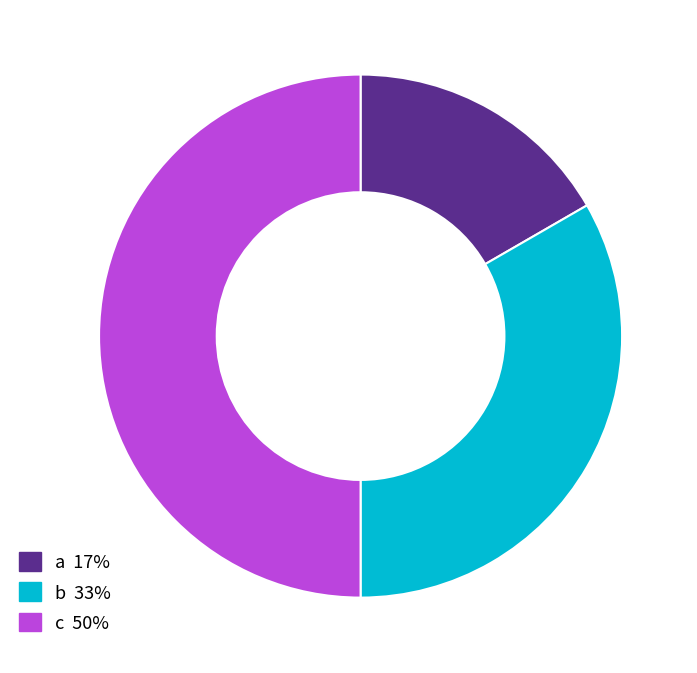

The a slice represents 17% of the pie. True or false?

True